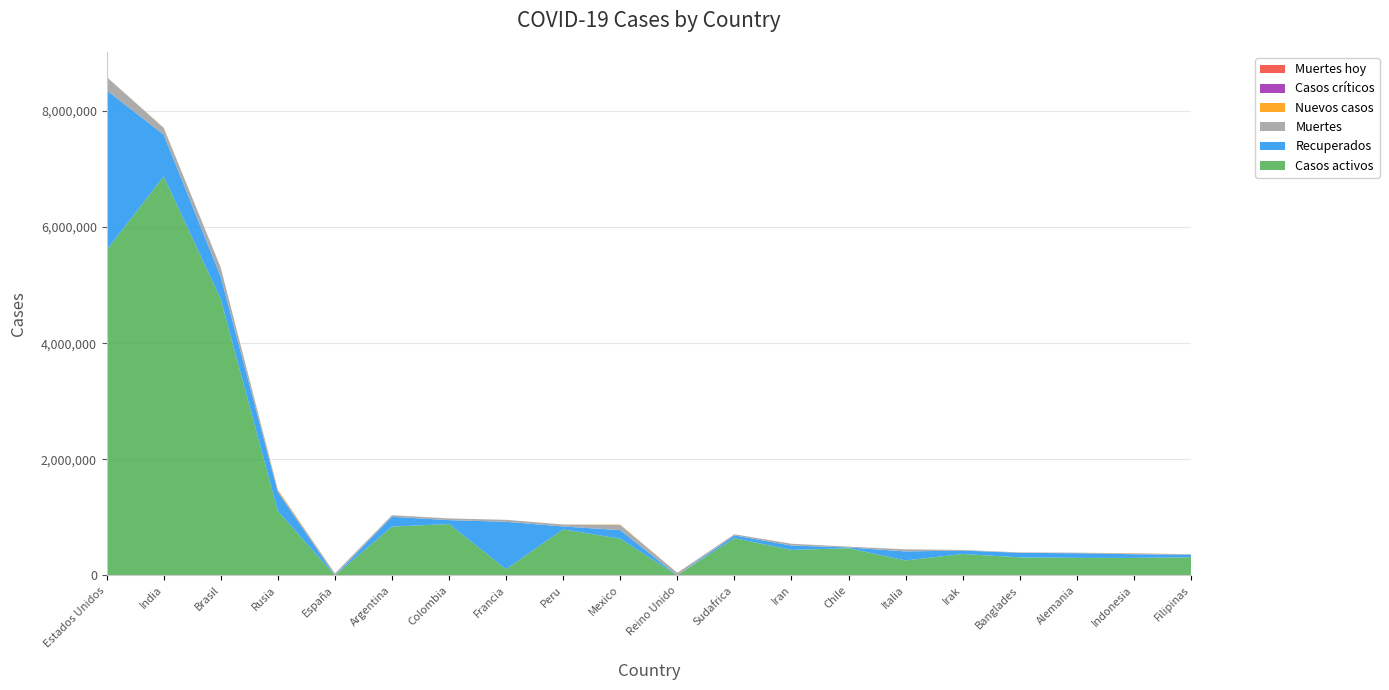

Reading left to right, extract all data points from this chart.

Casos activos: 5603025	6874518	4756489	1107988	0	840520	884895	107652	792892	632037	0	641706	438709	468269	257374	369010	310532	302100	301006	312333
Recuperados: 2755304	717748	388701	330076	0	169286	67341	815721	50056	148107	0	47912	75231	13649	155442	58837	78548	79256	63576	44772
Muertes: 227419	116681	155459	25242	34366	27519	29464	34048	33937	87415	44158	18741	31346	13719	36832	10418	5747	9999	12959	6783
Nuevos casos: 929	3789	0	15971	0	0	0	0	0	6845	0	0	0	0	0	0	1696	0	4432	1664
Casos críticos: 0	0	0	0	0	0	0	0	0	0	0	0	0	0	0	0	0	0	0	0
Muertes hoy: 10	28	0	290	0	0	0	0	0	522	0	0	0	0	0	0	24	0	102	38